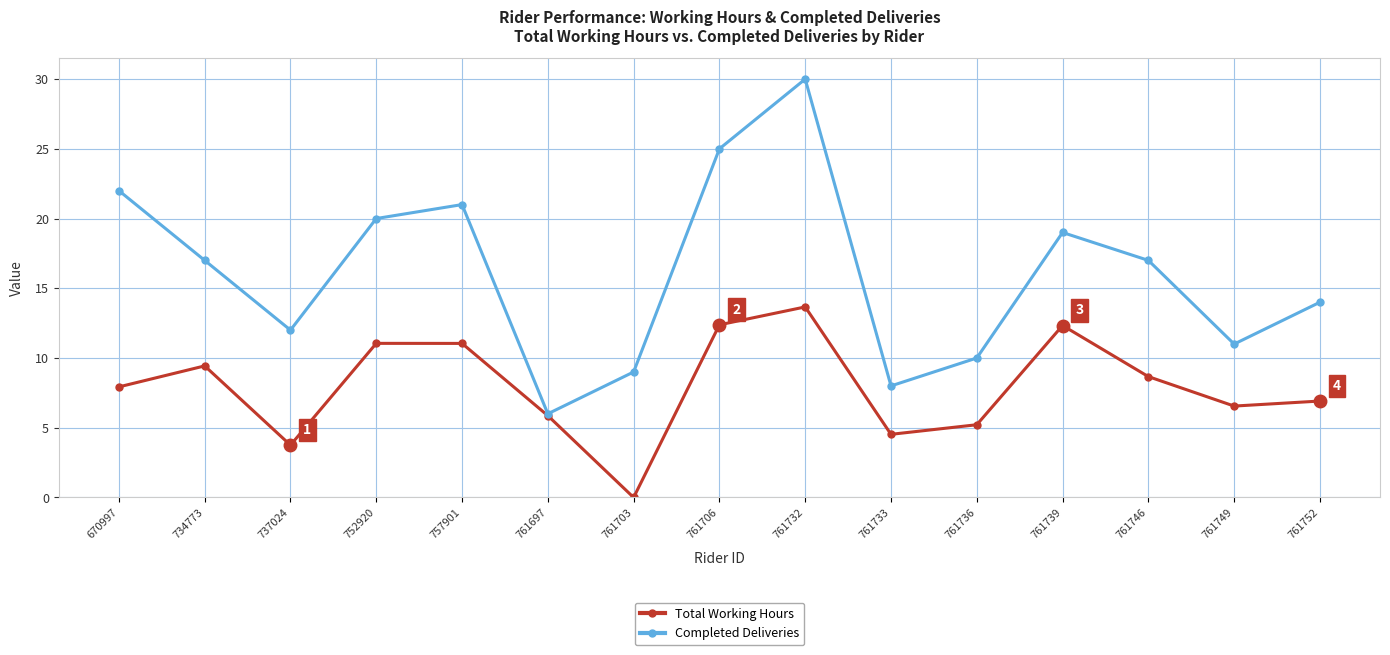

At 670997, list the series in order from largest to smallest.

Completed Deliveries, Total Working Hours